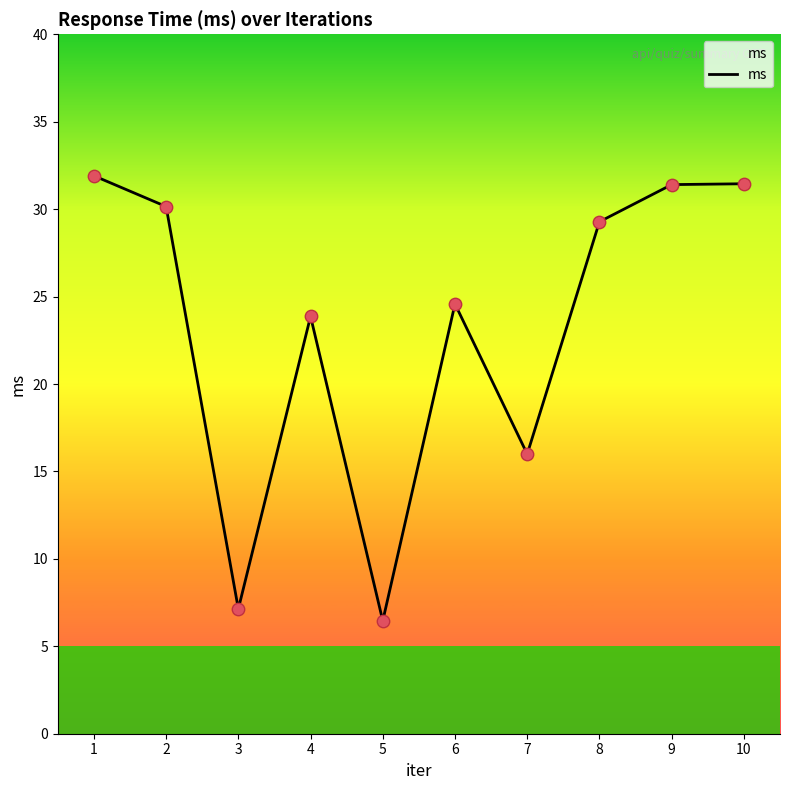

Approximately how many times larger is the value at 7 compared to 8?

0.5